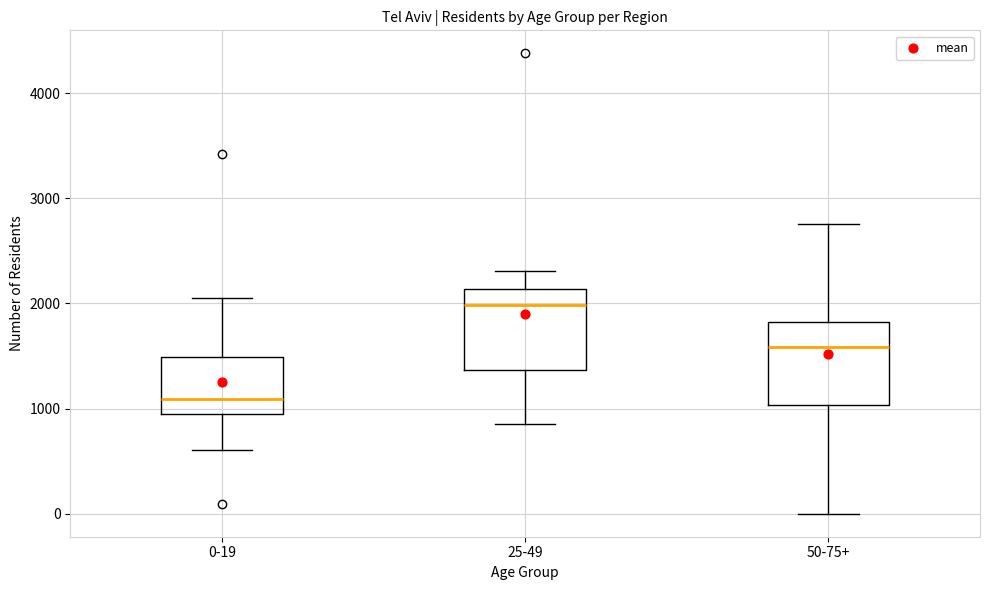

Reading left to right, transcribe this box plot: for each box, give where its median line is, the range the box spans, and where its two whiskers end, as read against the y-axis. The values are not printed on the chart, so give them approximately, as read against the axis.

0-19: median 1100, box 1000 to 1500, whiskers 600 to 2100
25-49: median 2000, box 1400 to 2100, whiskers 900 to 2300
50-75+: median 1600, box 1000 to 1800, whiskers 0 to 2800